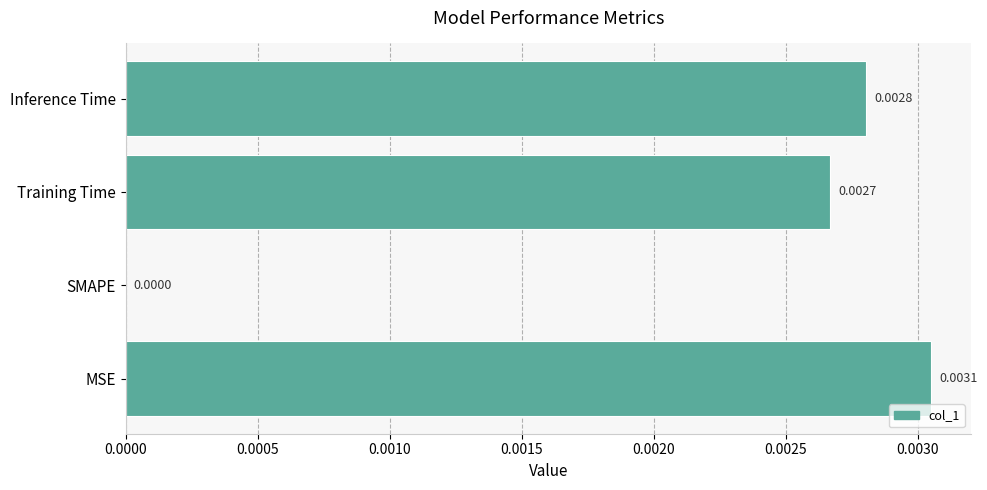

Where is the data nearest to the value 0?

SMAPE